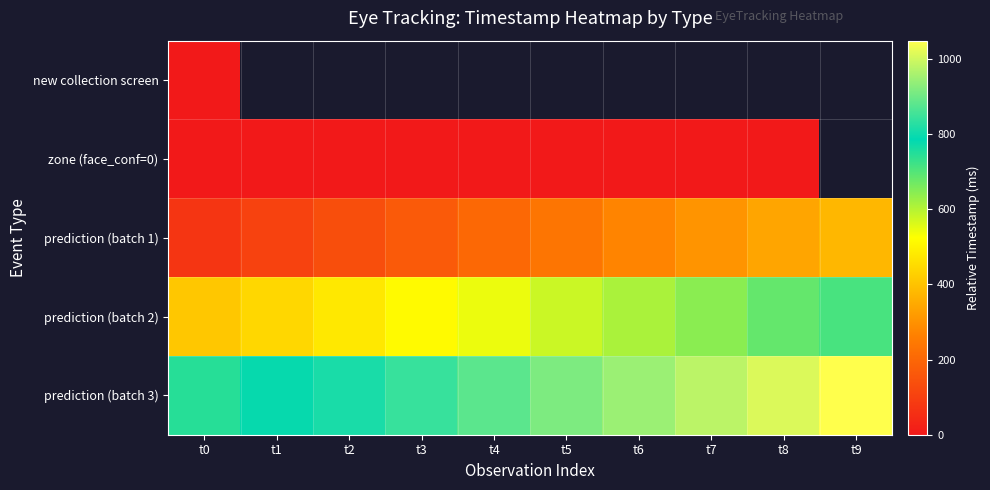

What is the highest value of the prediction (batch 2) series?

711.0